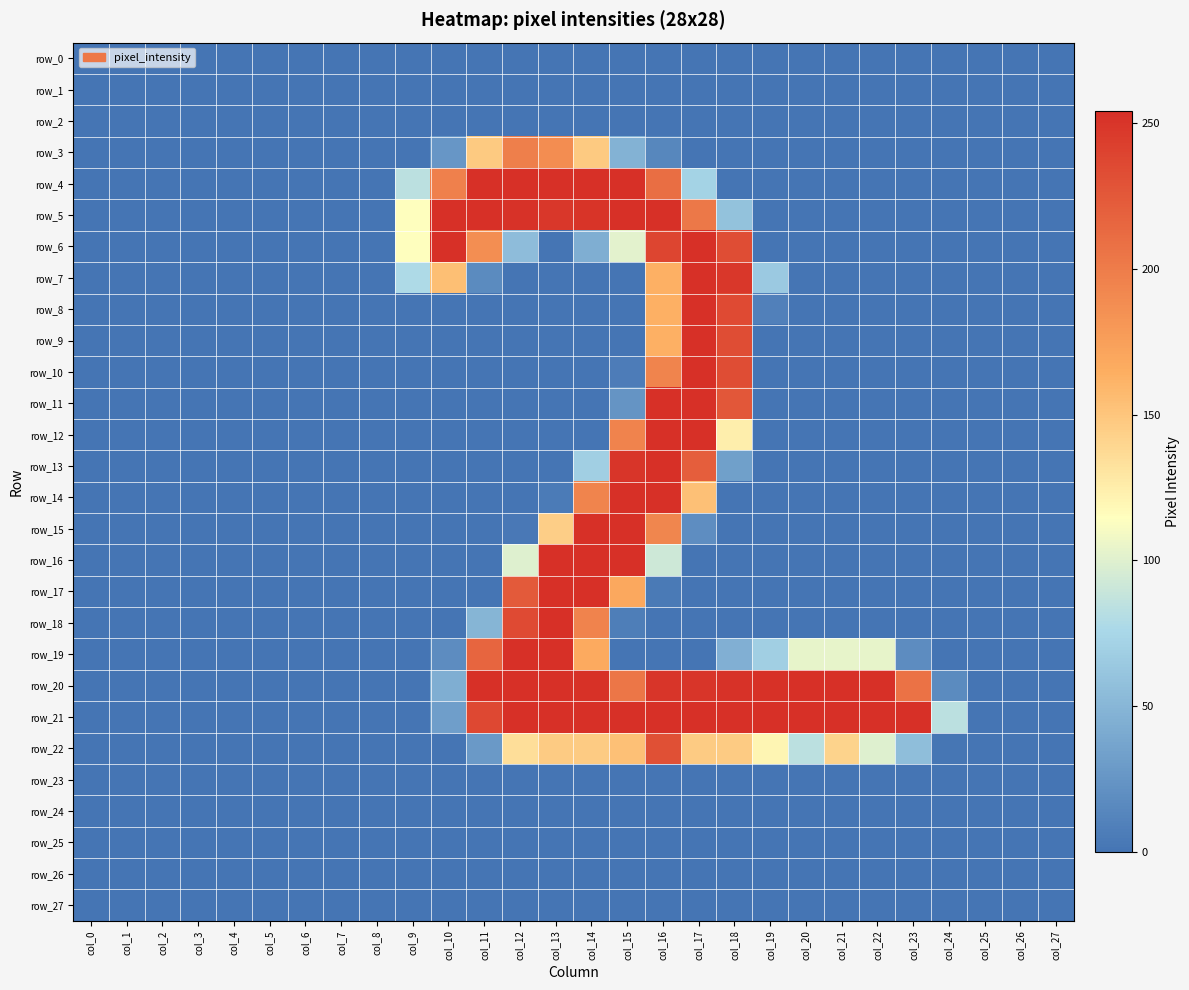

How many values in row_4 are above zero?

9